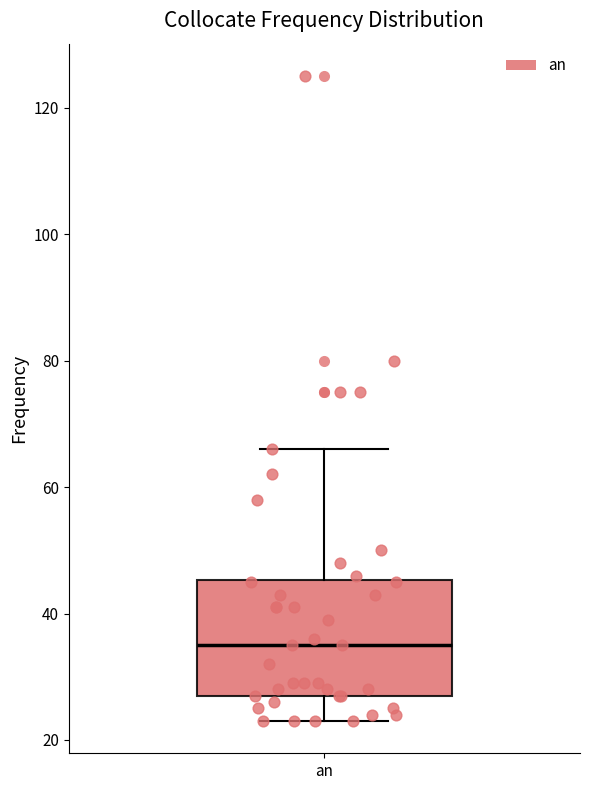

Transcribe this box plot: give where the median line is, the range the box spans, and where the two whiskers end, as read against the y-axis. The values are not printed on the chart, so give them approximately, as read against the axis.

median 36, box 28 to 46, whiskers 24 to 66